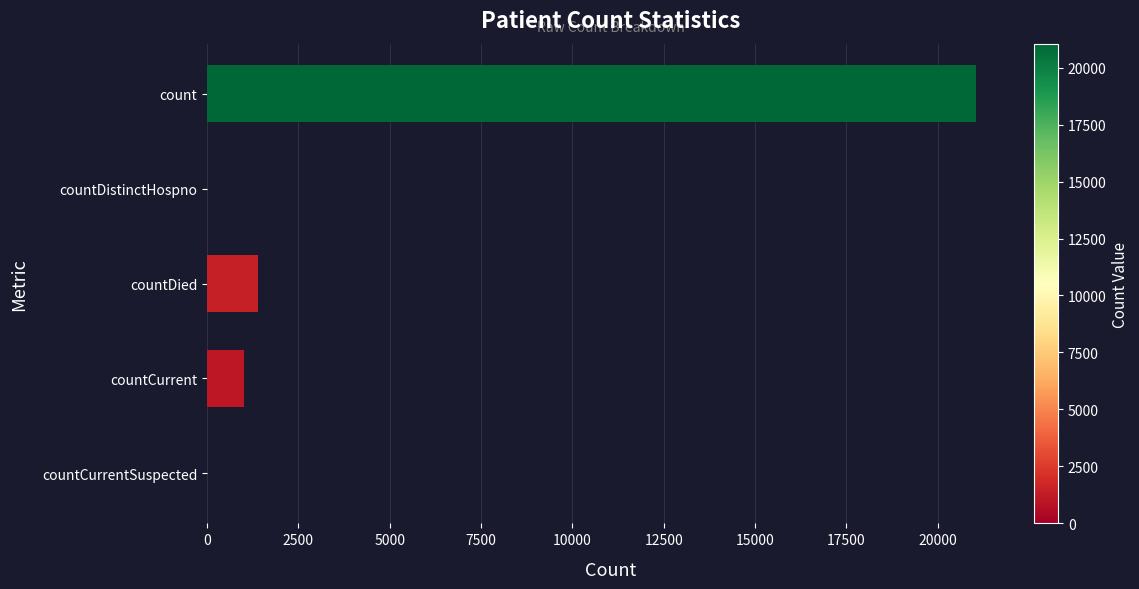

The chart shows a value of 0 at countDistinctHospno. True or false?

True